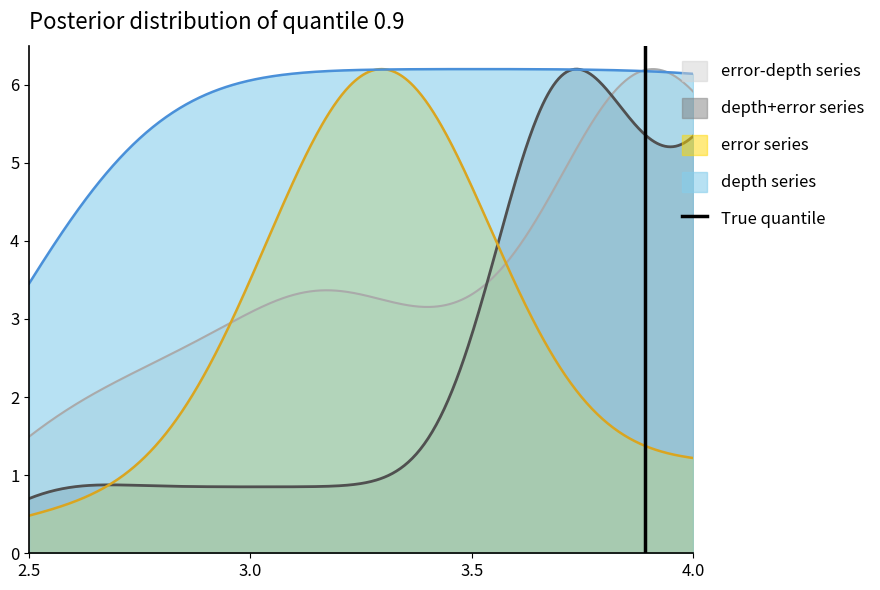

What is the lowest value of the depth series series?

3.5